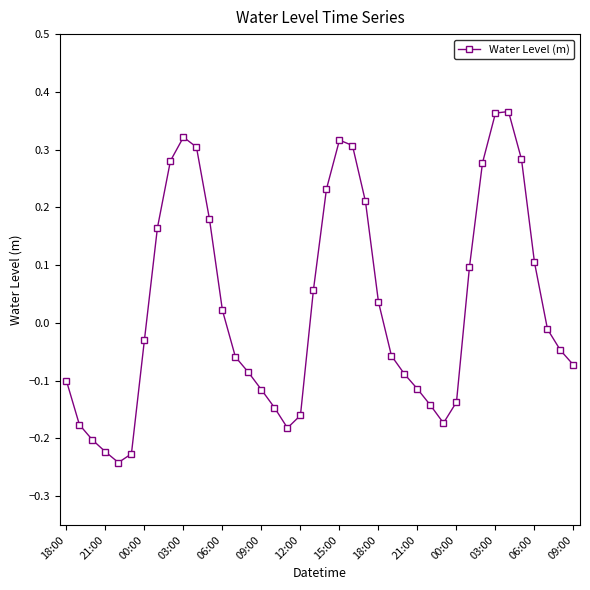

How many data points are less than 0?

22